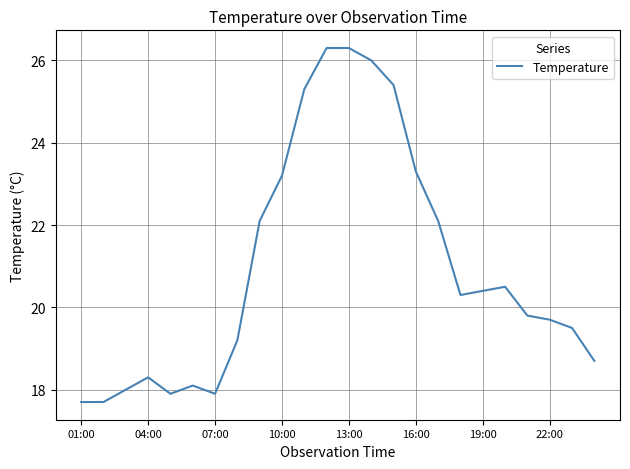

What is the greatest value displayed?

26.3